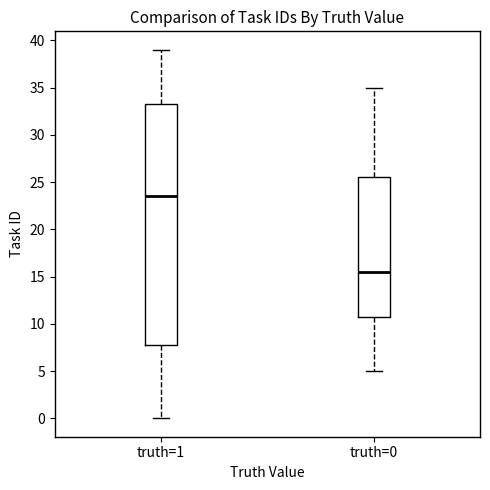

Which box has the highest median line?

truth=1